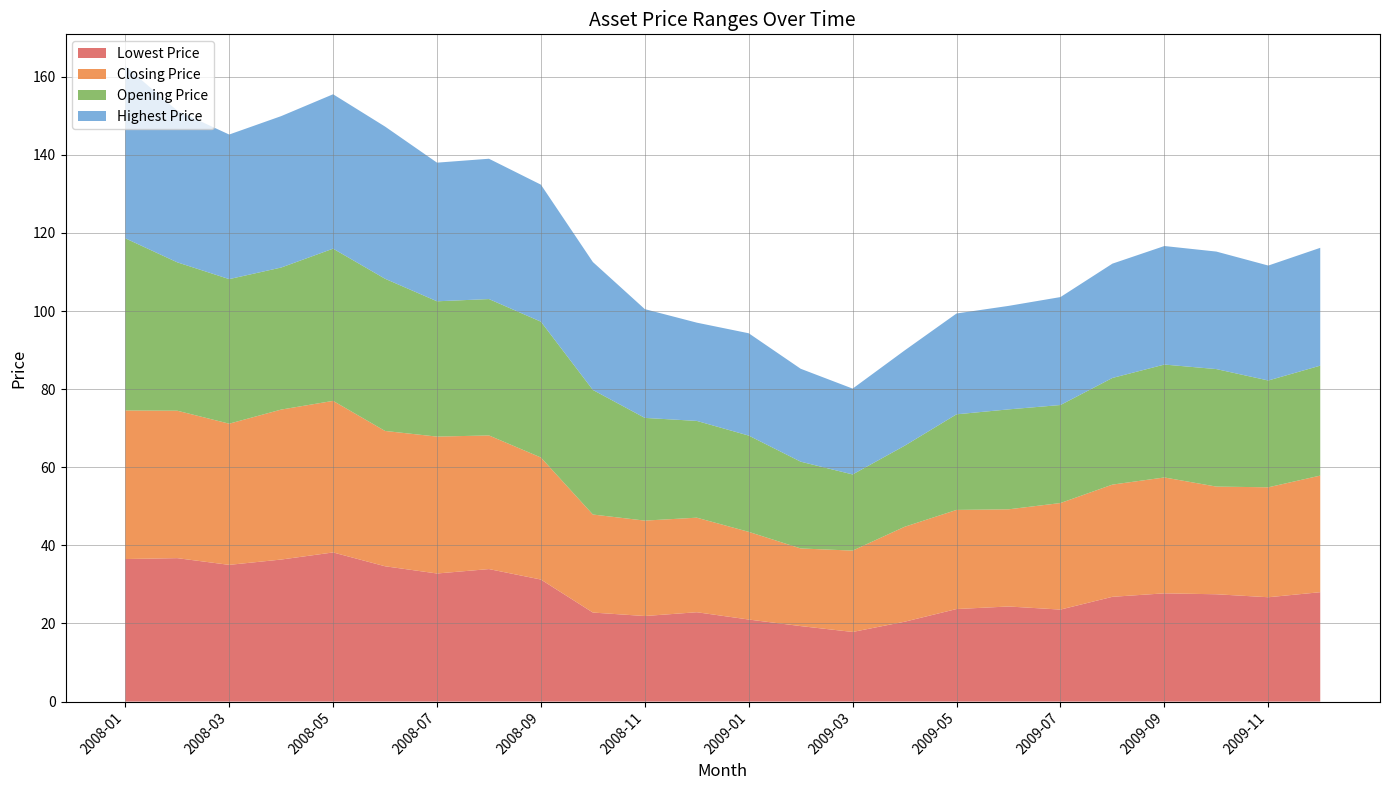

Reading left to right, list all the values displayed in this chart.

Highest Price: 44.1	38.9	37.0	38.8	39.5	39.0	35.5	35.9	35.1	32.8	27.9	25.2	26.2	23.8	22.0	24.4	25.8	26.5	27.6	29.3	30.4	30.1	29.4	30.2
Opening Price: 44.1	38.0	37.0	36.4	39.0	39.0	34.6	34.9	34.8	31.9	26.3	24.8	24.6	22.2	19.5	20.8	24.5	25.6	25.1	27.3	28.9	30.1	27.4	28.1
Closing Price: 38.0	37.8	36.1	38.4	38.8	34.6	35.0	34.2	31.2	25.1	24.4	24.2	22.4	19.9	20.8	24.3	25.4	24.9	27.3	28.7	29.7	27.6	28.1	29.9
Lowest Price: 36.5	36.7	35.0	36.4	38.2	34.6	32.8	33.9	31.2	22.8	21.9	22.9	21.0	19.3	17.8	20.4	23.7	24.4	23.6	26.8	27.7	27.5	26.7	28.0